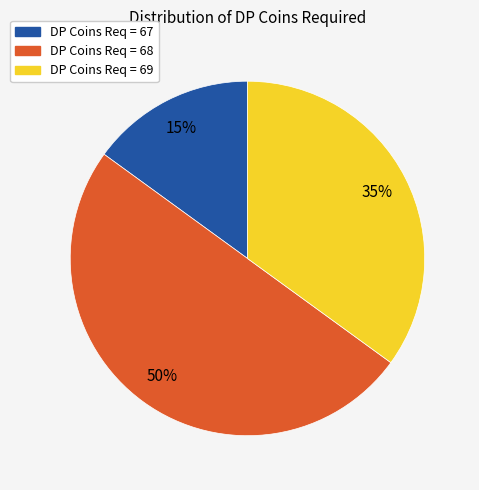

To the nearest percent, what is the difference between the largest and smallest slice percentages?

35%